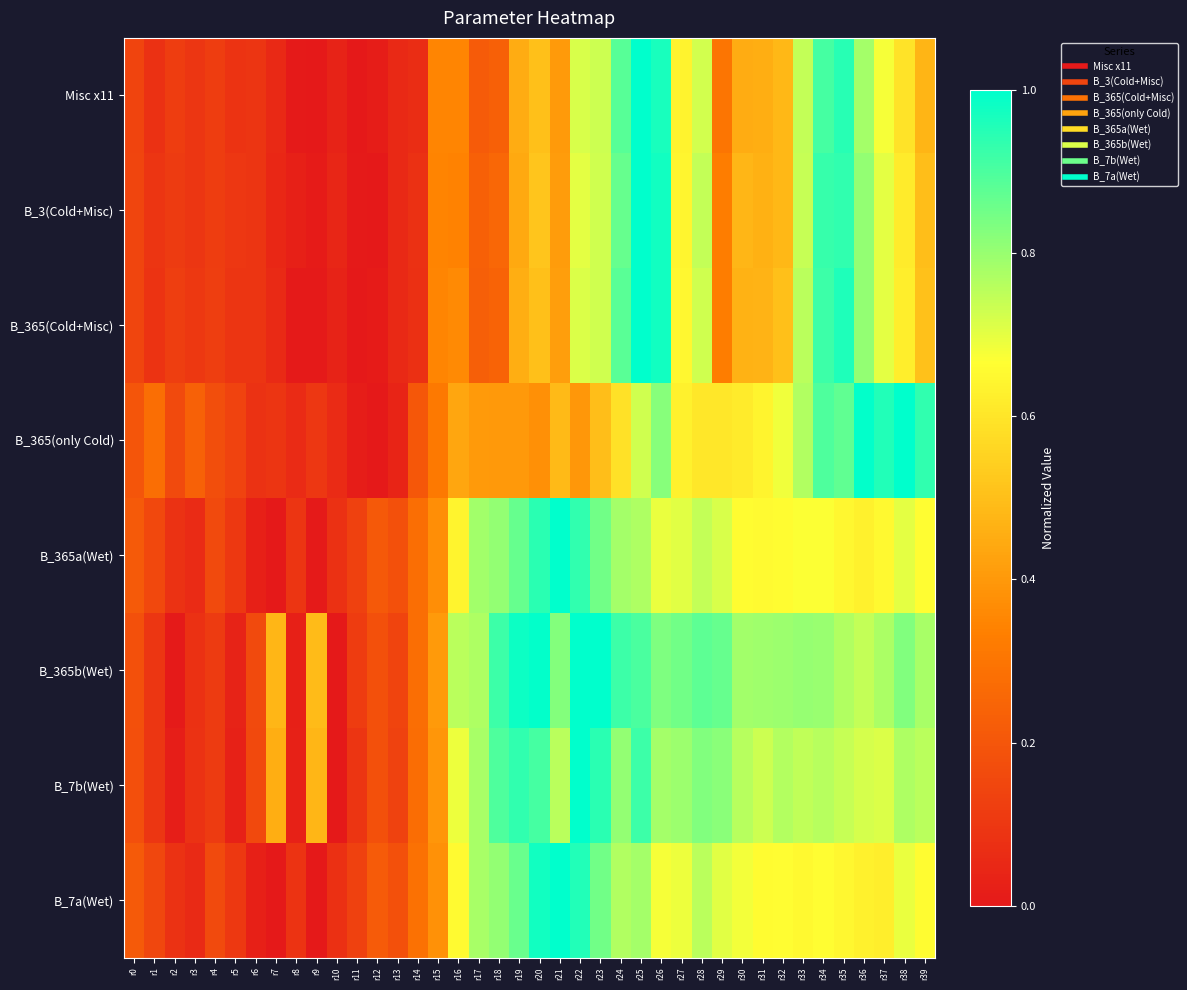

At which category does the chart reach its peak across all series?

r25